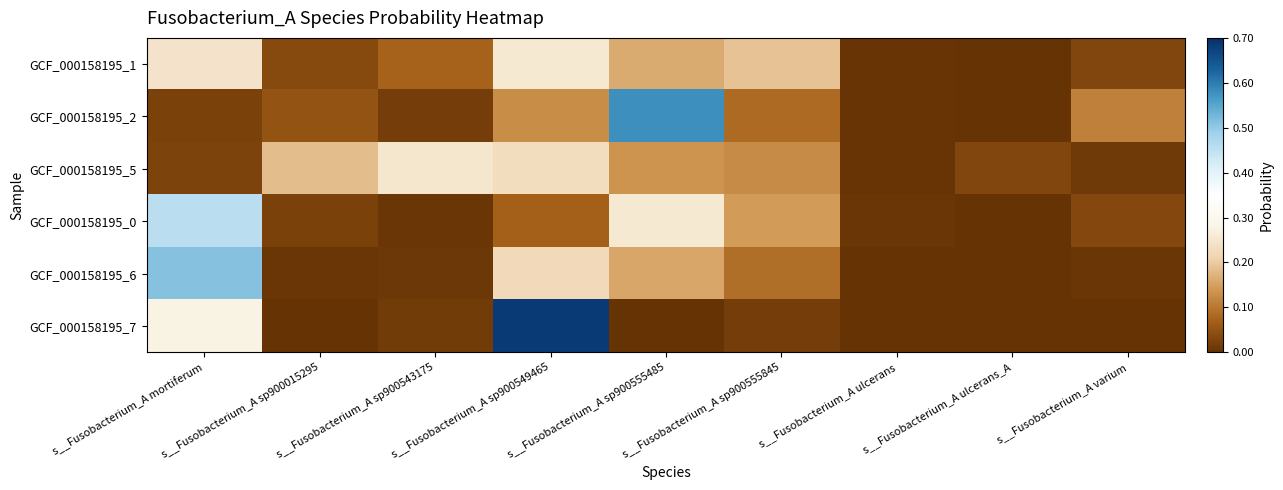

List the series in order of their peak value, lowest first.

GCF_000158195_5, GCF_000158195_1, GCF_000158195_0, GCF_000158195_6, GCF_000158195_2, GCF_000158195_7